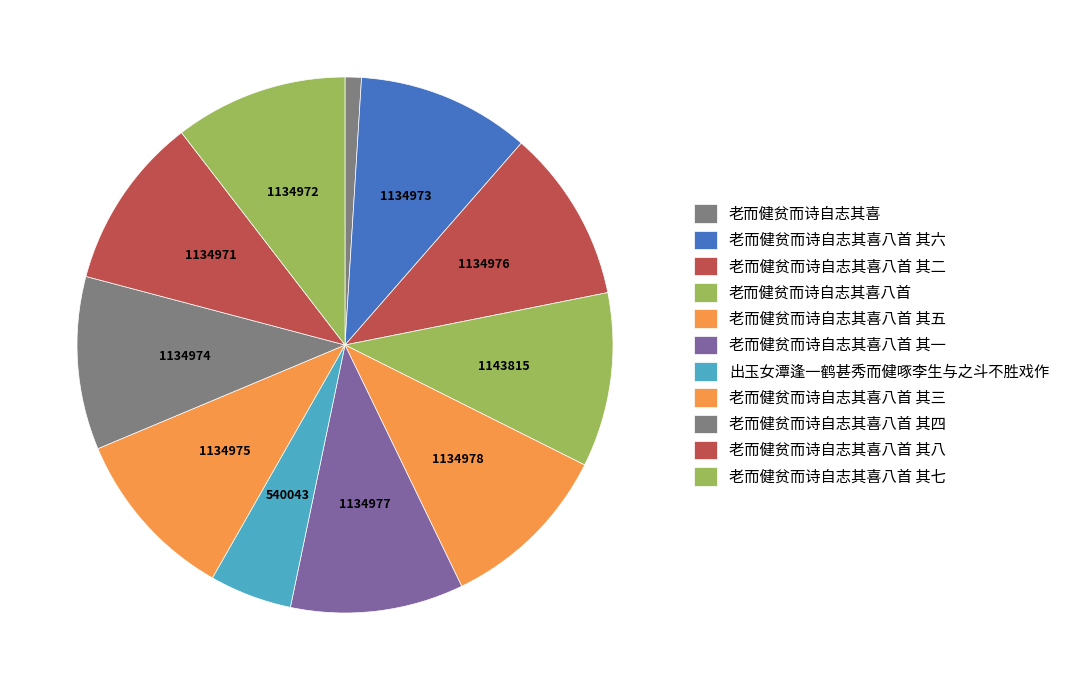

To the nearest percent, what percentage of the pie is 出玉女潭逢一鹤甚秀而健啄李生与之斗不胜戏作?

5%